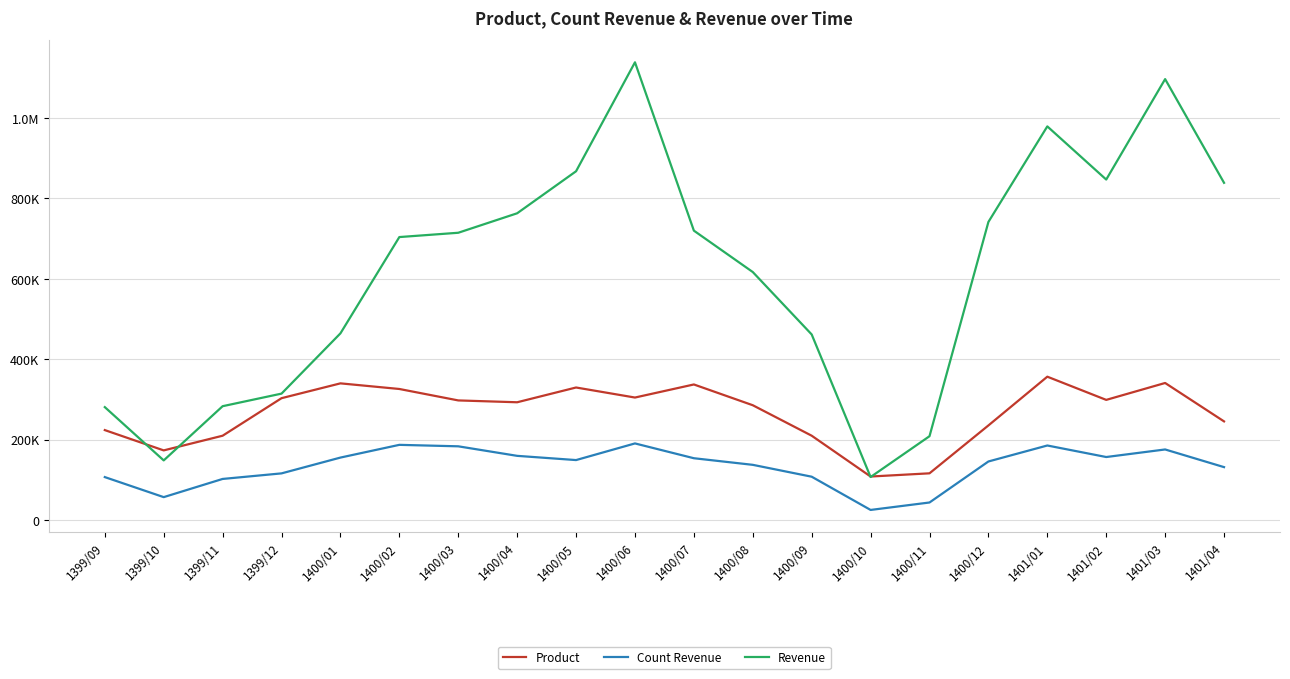

Is it true that Count Revenue equals 244378 at 1401/01?

False